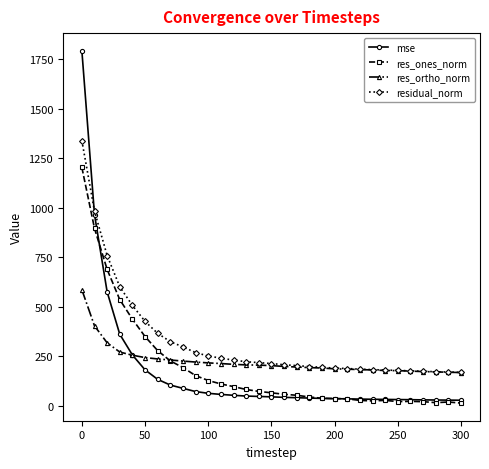

List the series in order of their peak value, lowest first.

res_ortho_norm, res_ones_norm, residual_norm, mse